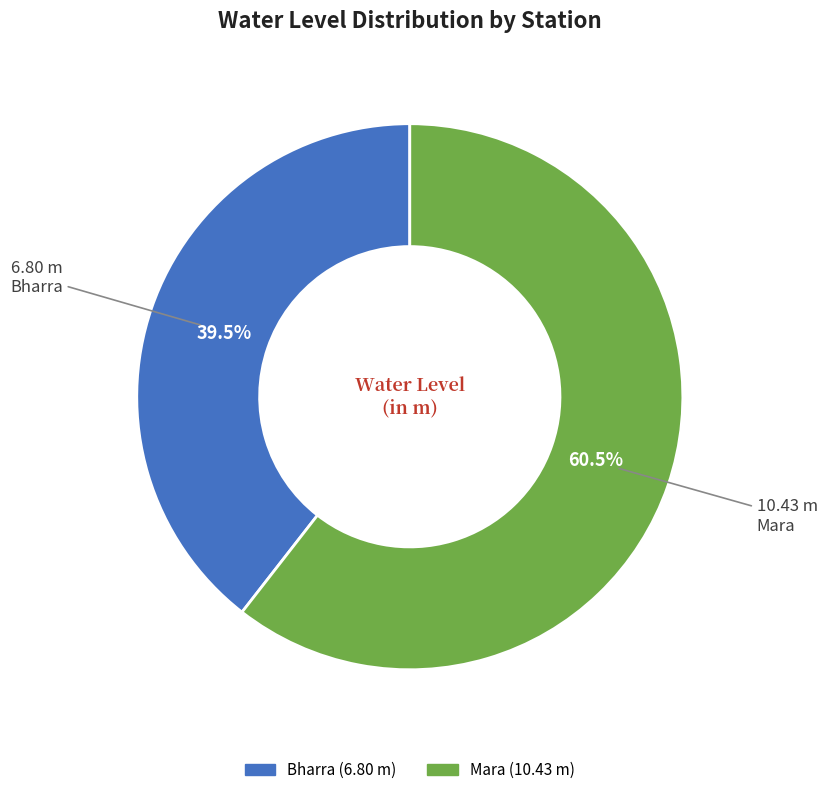

Is there a majority slice in this chart?

Yes